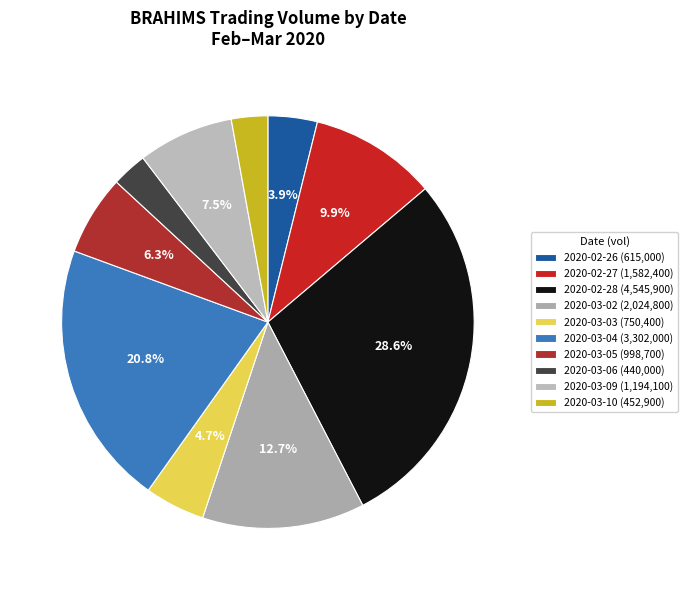

To the nearest percent, what percentage of the pie is 2020-02-27?

10%